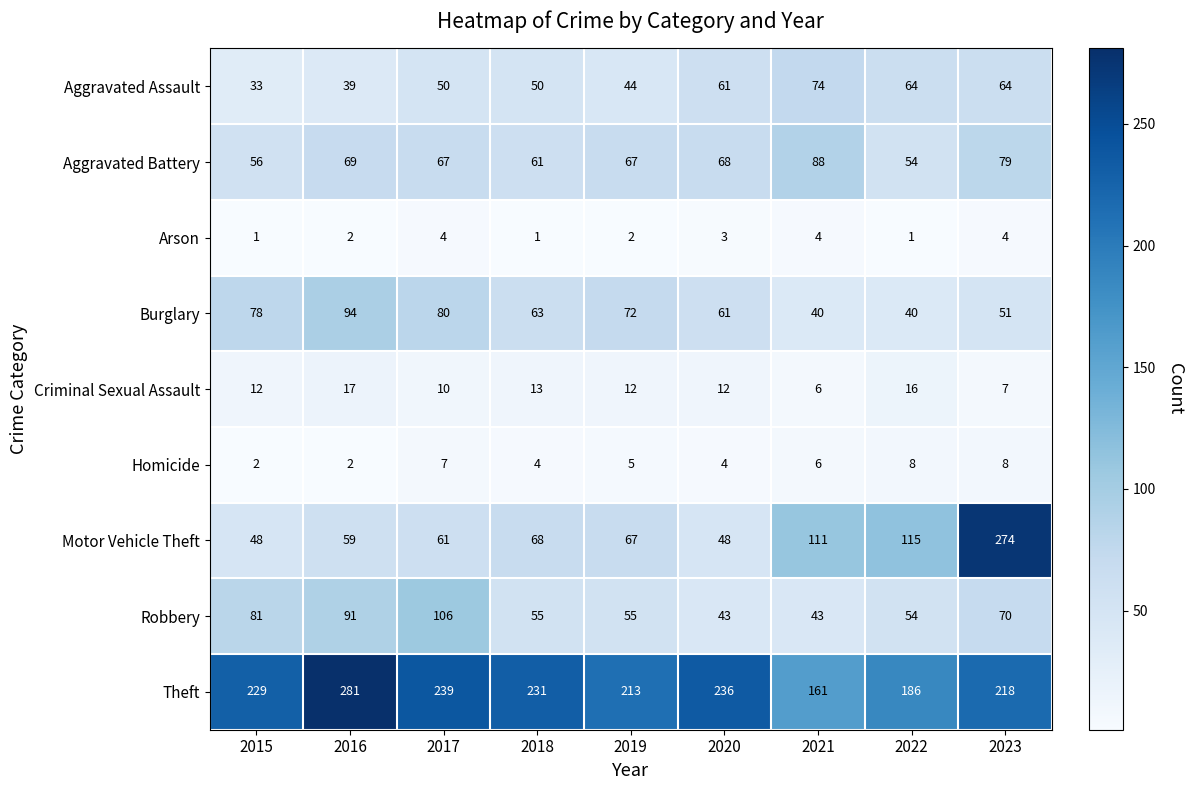

What is the sum of the Homicide values at 2020 and 2023?

12